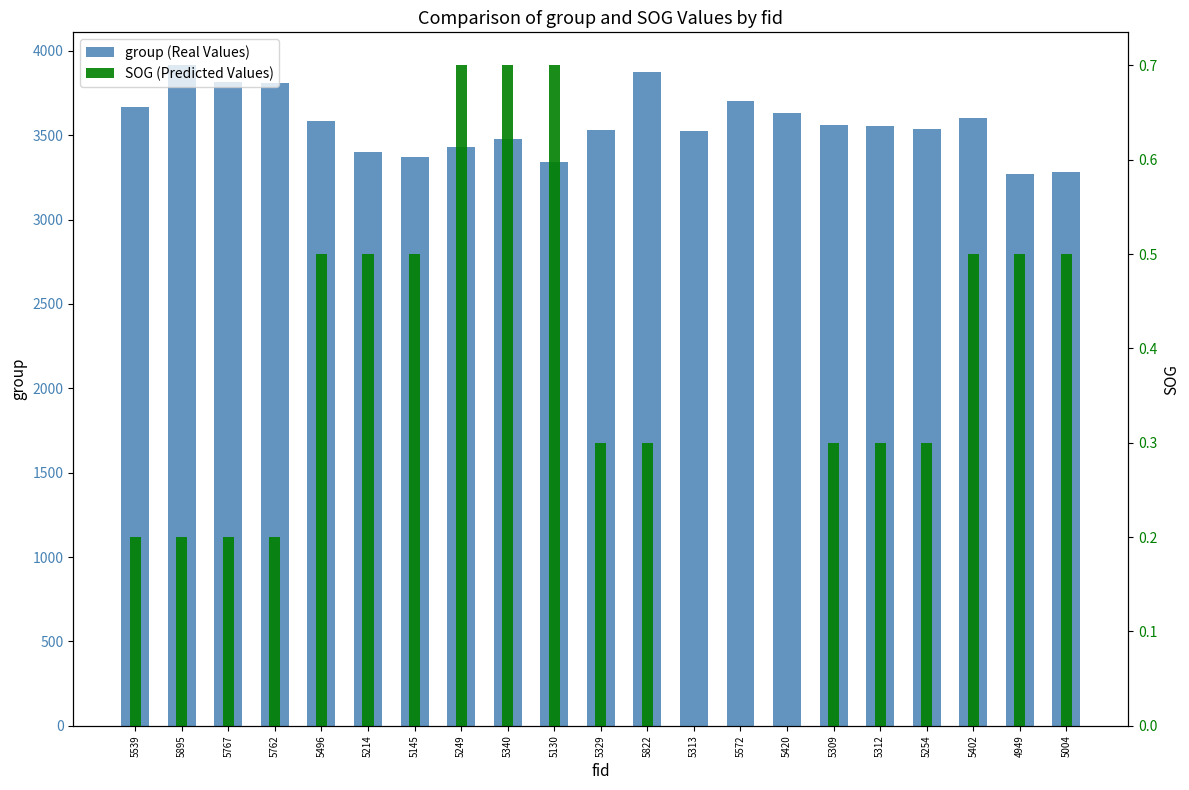

At how many categories does at least one series exceed 1996?

21